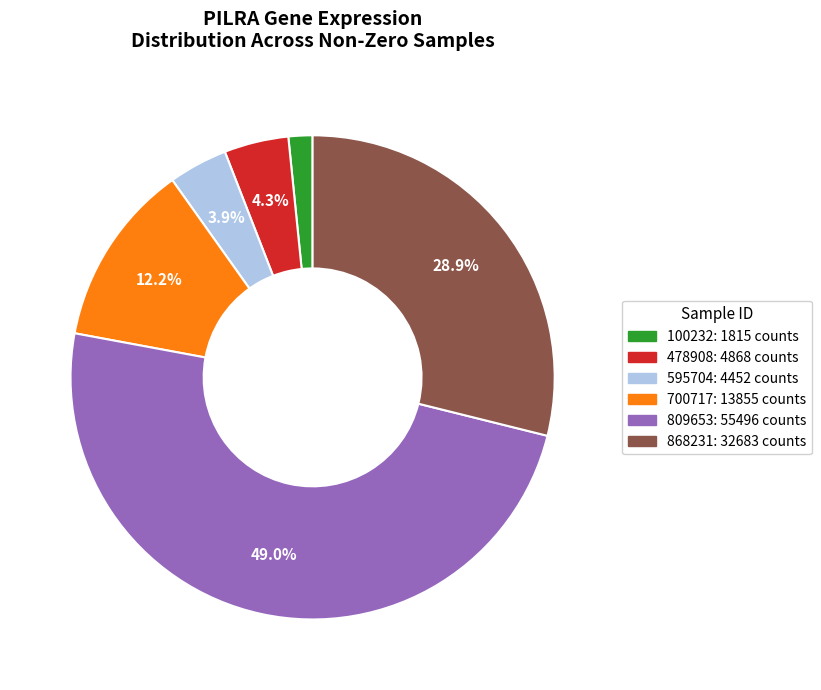

Is there a majority slice in this chart?

No